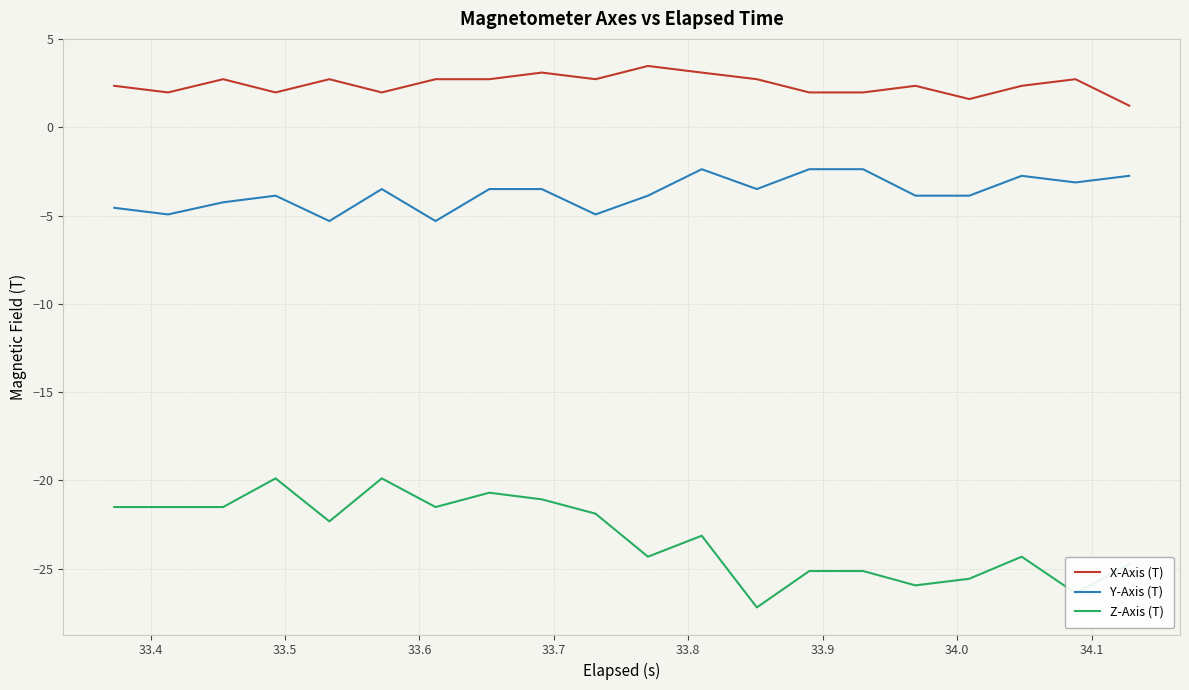

List the series in order of their peak value, lowest first.

Z-Axis (T), Y-Axis (T), X-Axis (T)